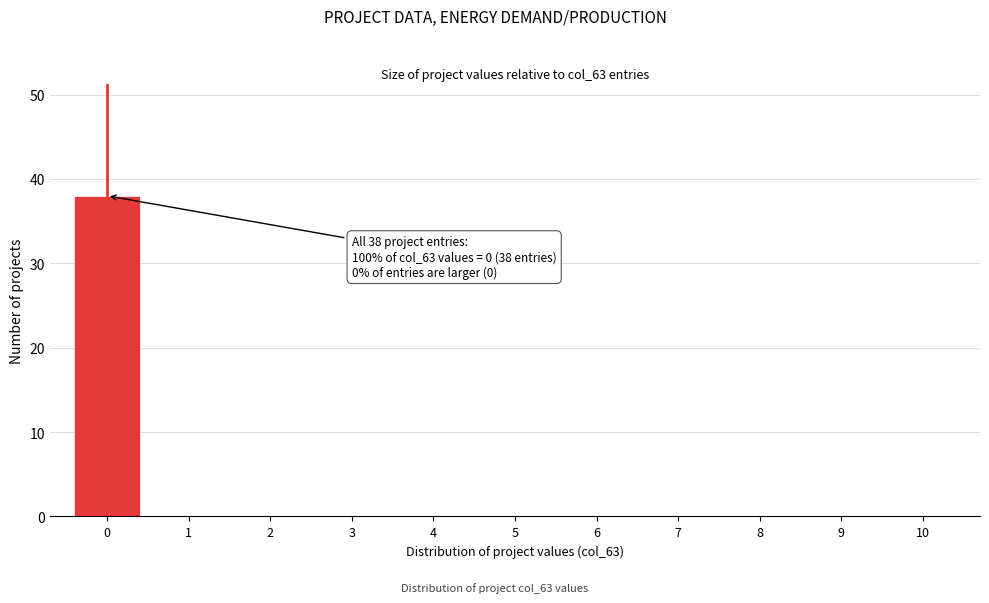

Reading left to right, transcribe all the data shown in this chart.

0=38	1=0	2=0	3=0	4=0	5=0	6=0	7=0	8=0	9=0	10=0